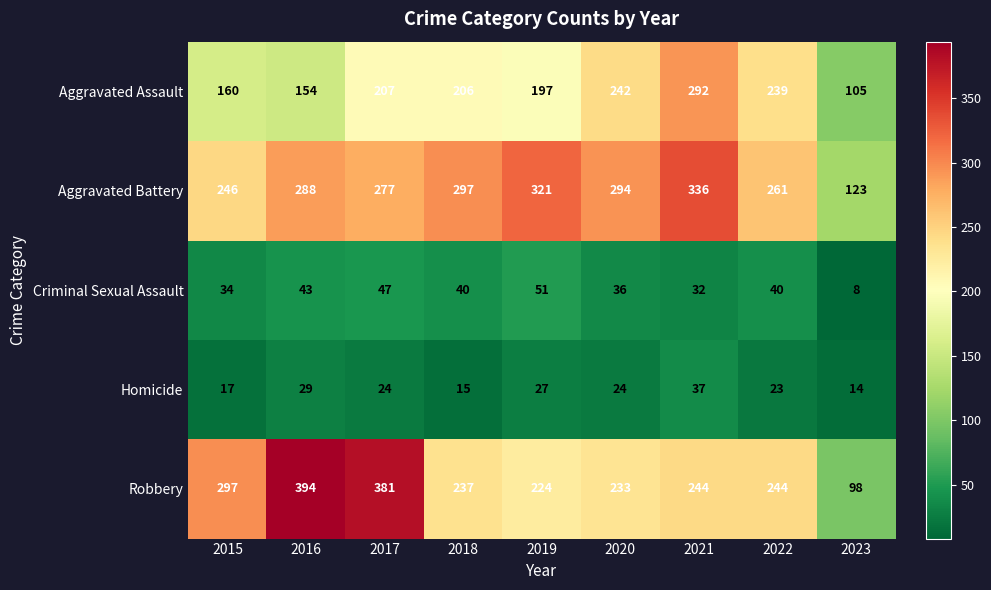

How many series are shown in this chart?

5